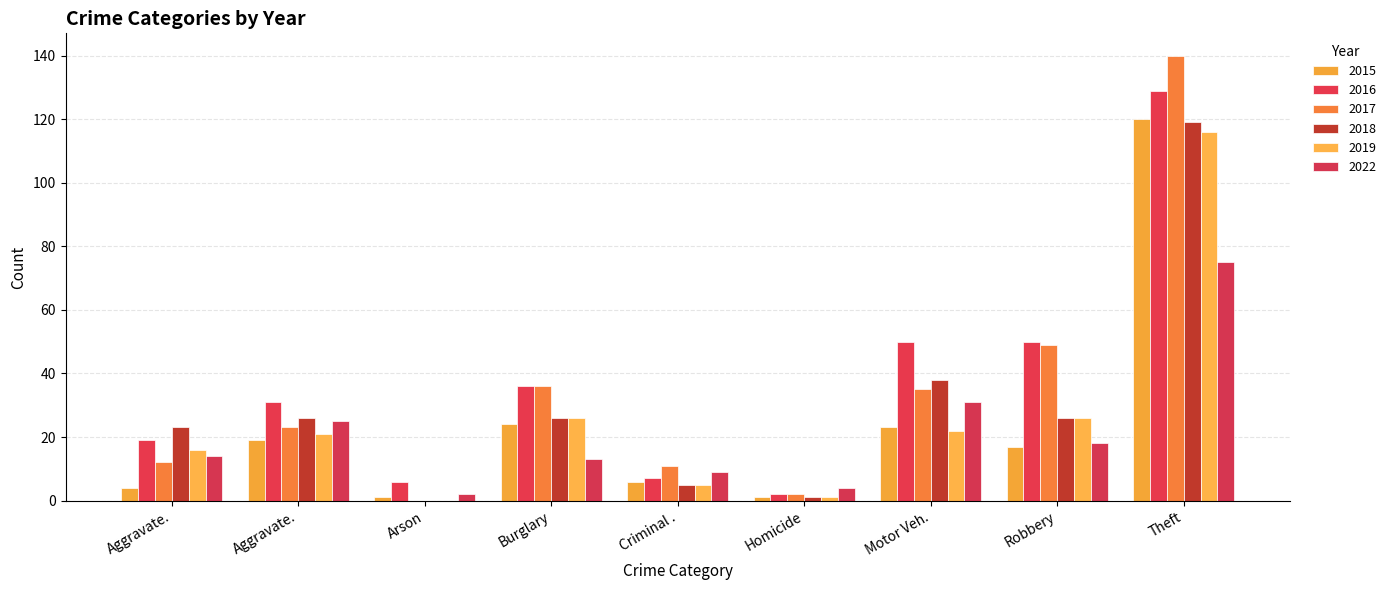

Count the number of data series in this chart.

6